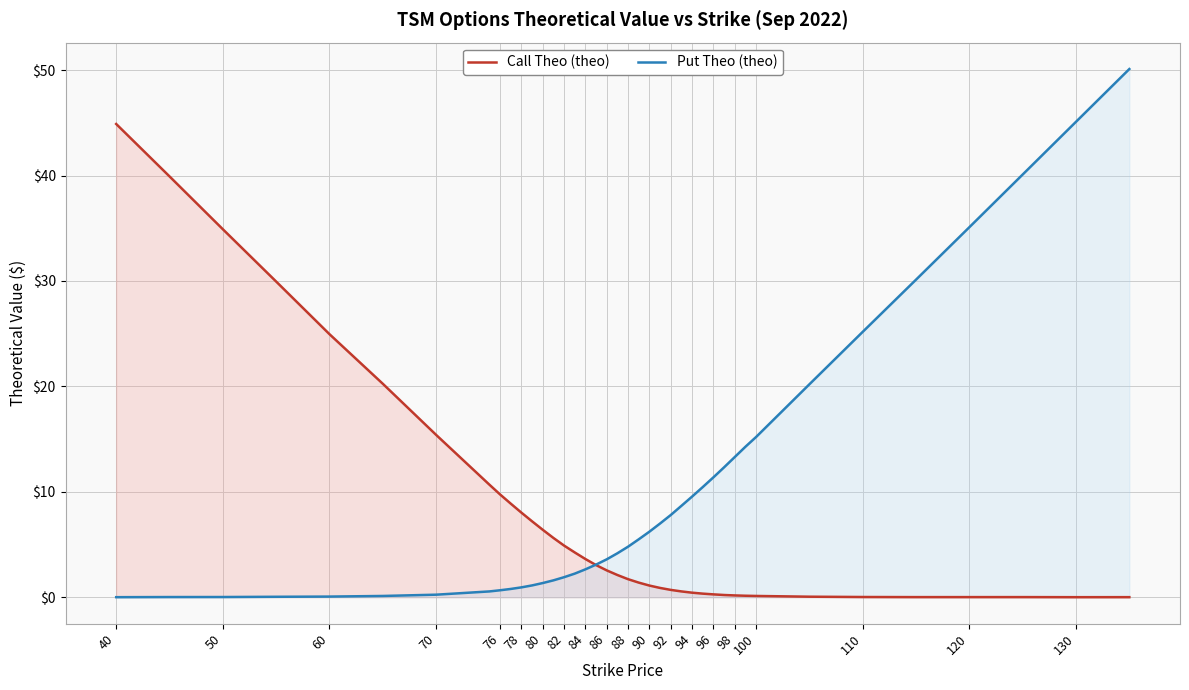

What is the maximum value for Call Theo (theo)?

44.9